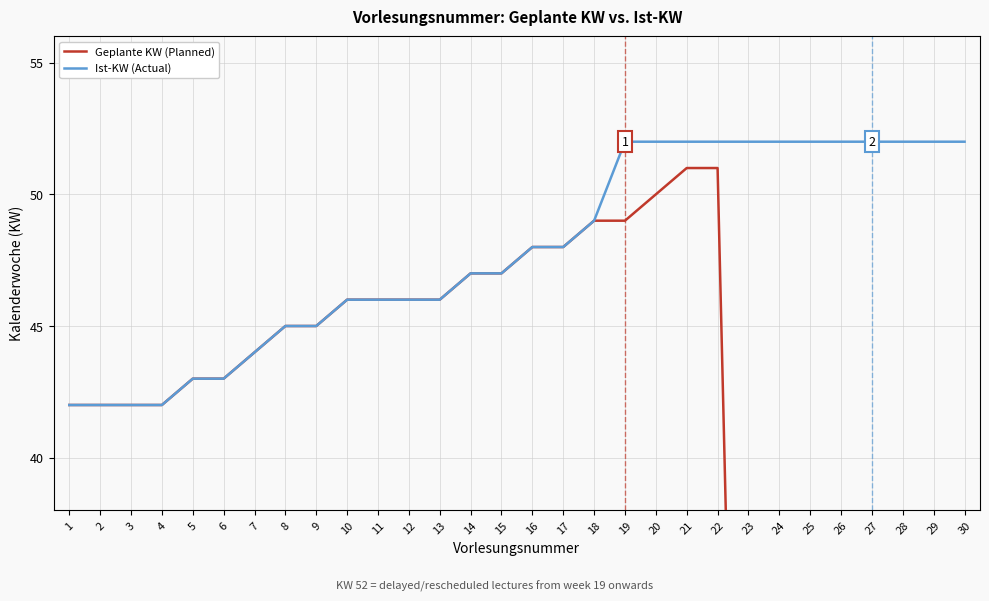

Where does the Ist-KW (Actual) series first go above 48?

18